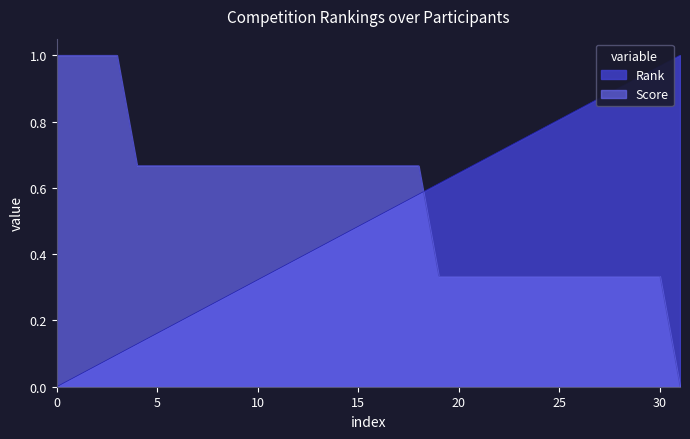

What is the sum of the Rank values at 7 and 29?

1.1